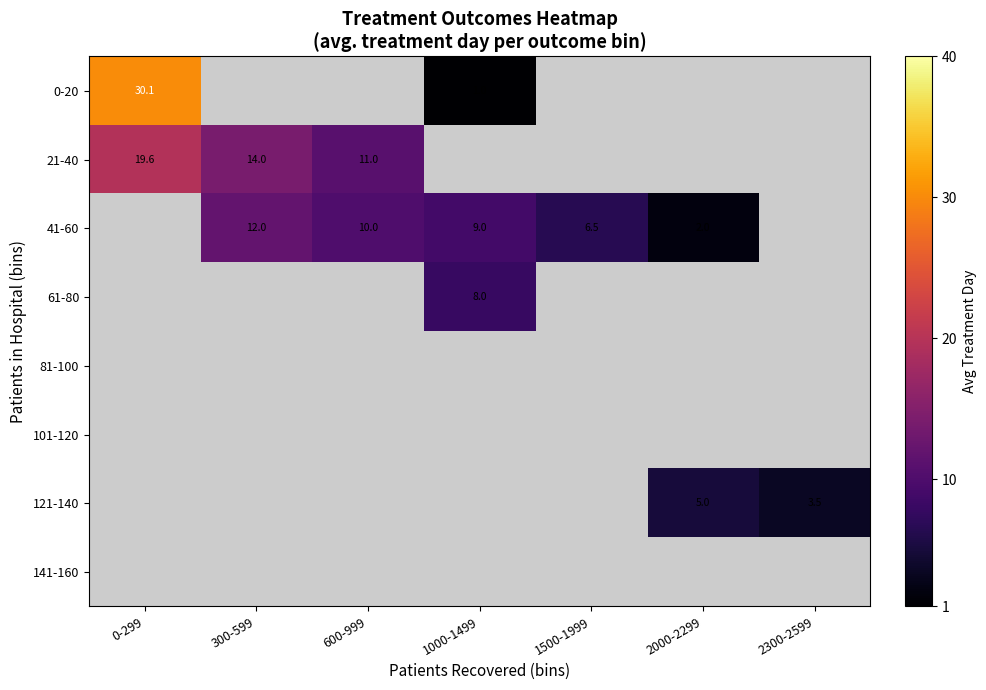

Is it true that 21-40 equals 14.0 at 300-599?

True